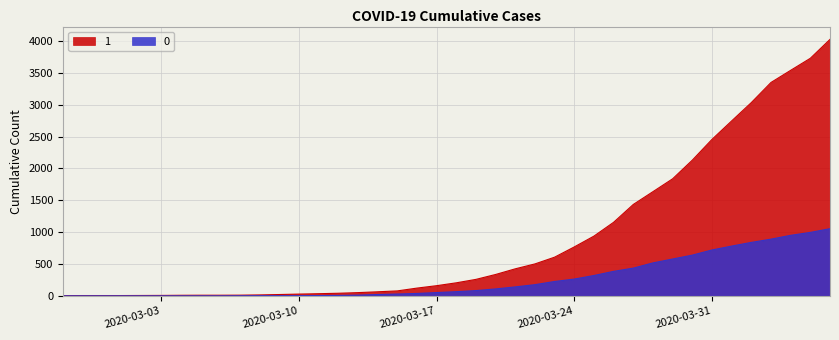

What is the sum of all 0 values?

10324